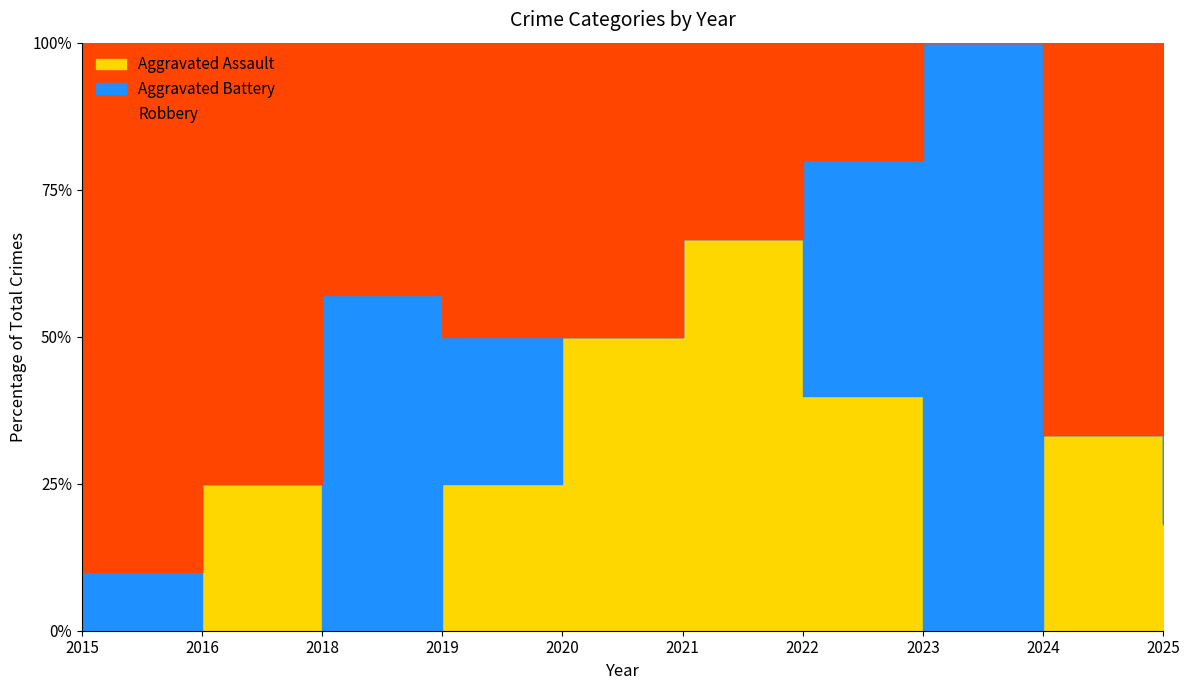

What is the value of the Robbery point at the 9th from the left?

2